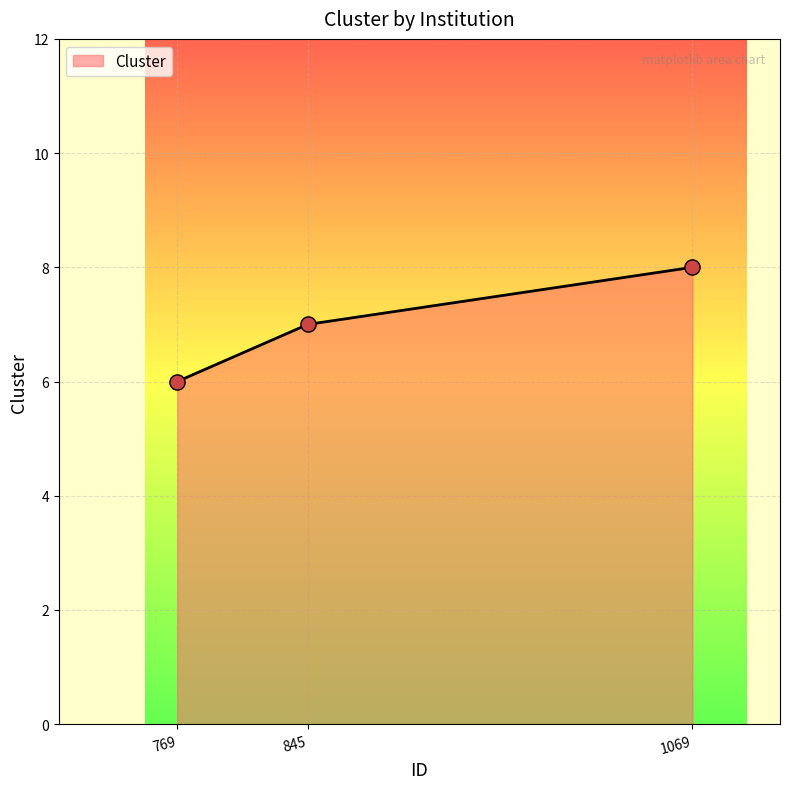

What is the ratio of the value at 1069 to the value at 845?

1.1